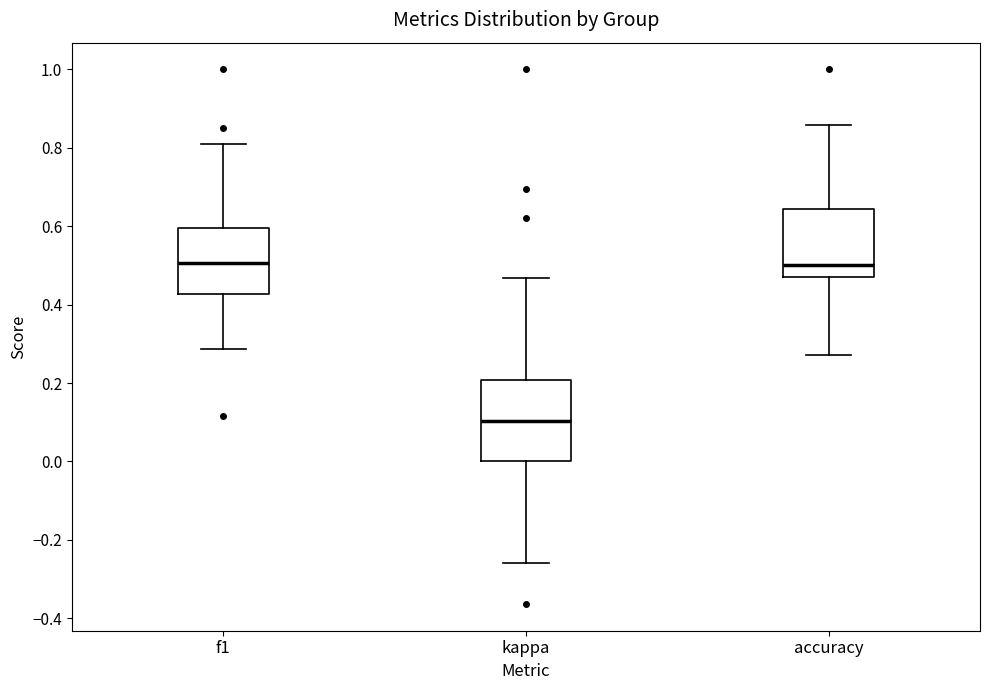

Which box's median line is the lowest?

kappa